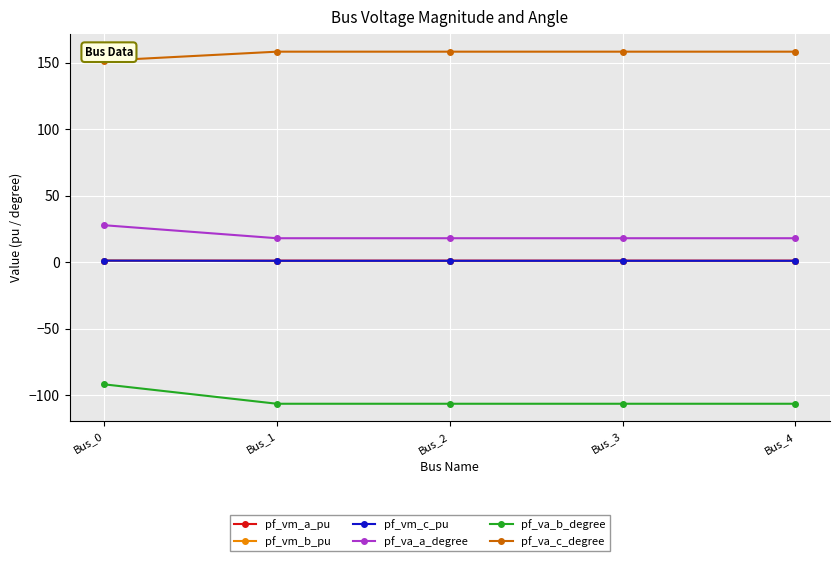

How many data points in pf_va_b_degree are above -106?

1